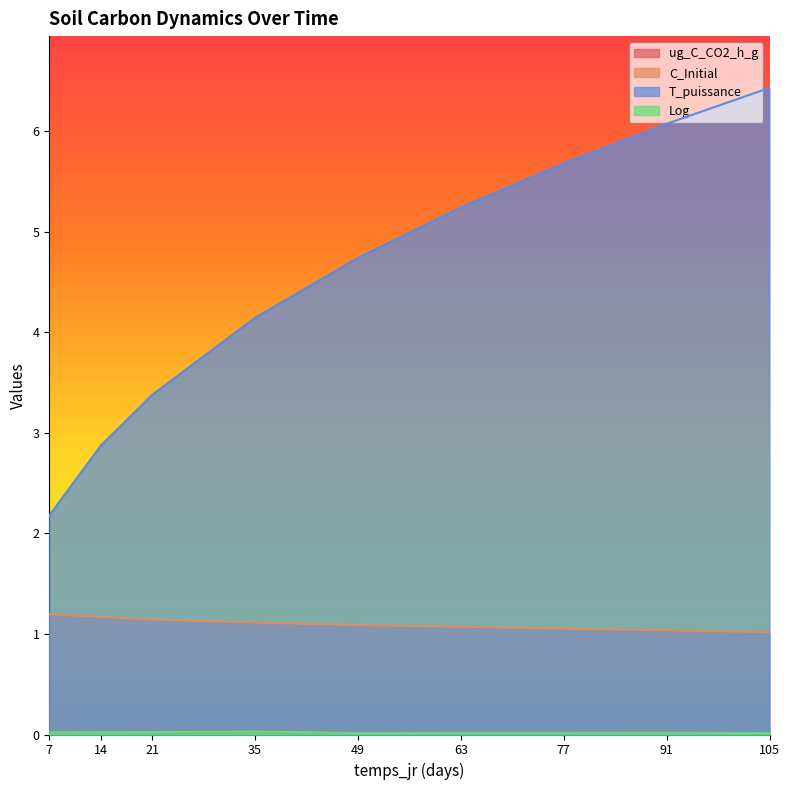

True or false: Log and ug_C_CO2_h_g cross at least once.

False